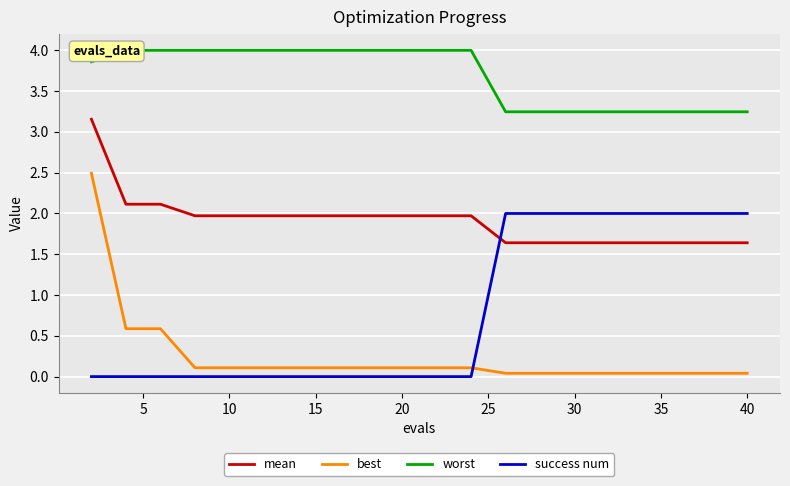

What is the difference between the mean values at 5 and 40?

0.1